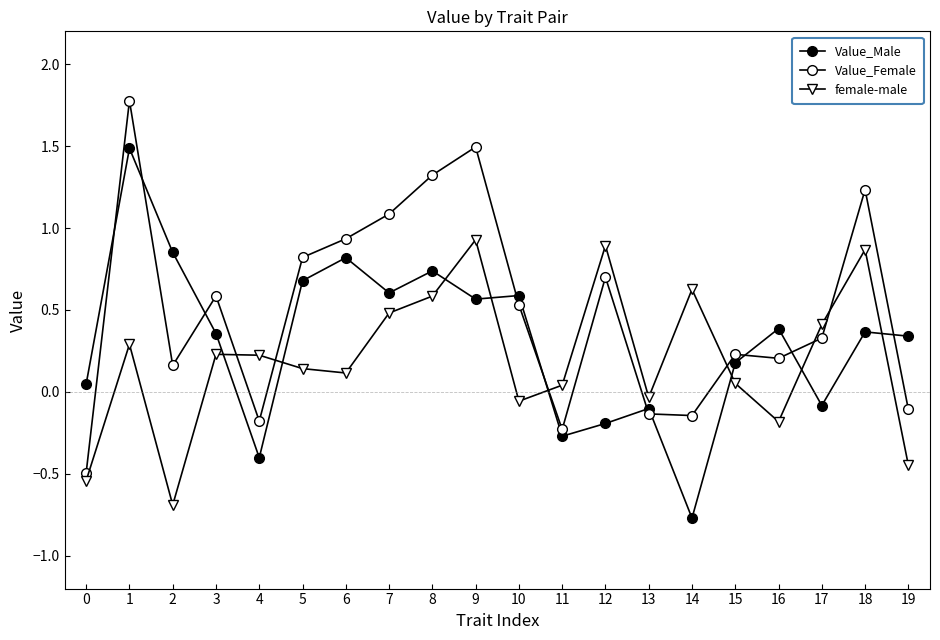

What is the difference between the maximum and minimum values in the Value_Male series?

2.3